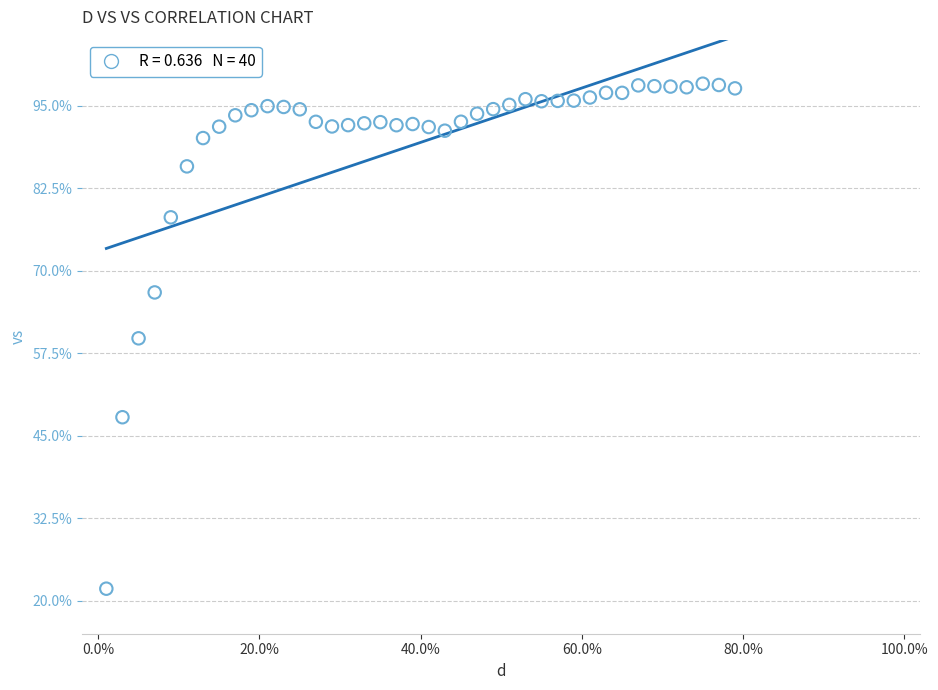

What is the range of Y values (max minus min)?

76.5